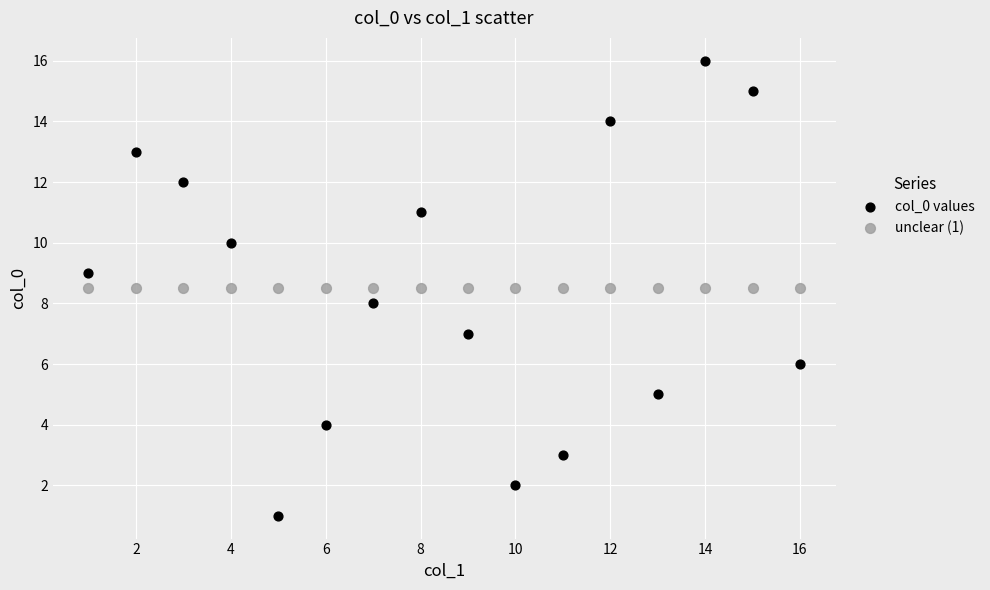

Which series reaches the minimum Y coordinate?

col_0 values